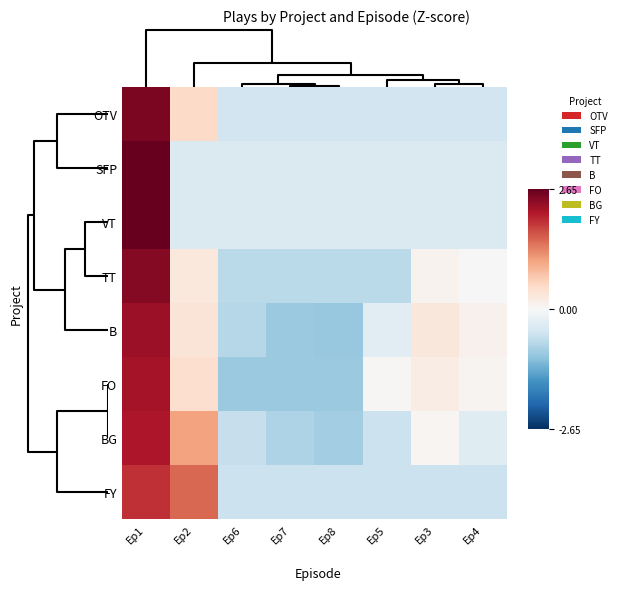

Reading left to right, what are all the values shown in this chart?

OTV: Ep1=2.5	Ep2=0.5	Ep6=-0.5	Ep7=-0.5	Ep8=-0.5	Ep5=-0.5	Ep3=-0.5	Ep4=-0.5
SFP: Ep1=2.6	Ep2=-0.4	Ep6=-0.4	Ep7=-0.4	Ep8=-0.4	Ep5=-0.4	Ep3=-0.4	Ep4=-0.4
VT: Ep1=2.6	Ep2=-0.4	Ep6=-0.4	Ep7=-0.4	Ep8=-0.4	Ep5=-0.4	Ep3=-0.4	Ep4=-0.4
TT: Ep1=2.4	Ep2=0.3	Ep6=-0.7	Ep7=-0.7	Ep8=-0.7	Ep5=-0.7	Ep3=0.1	Ep4=0.0
B: Ep1=2.3	Ep2=0.3	Ep6=-0.8	Ep7=-1.0	Ep8=-1.0	Ep5=-0.3	Ep3=0.3	Ep4=0.1
FO: Ep1=2.2	Ep2=0.4	Ep6=-1.0	Ep7=-1.0	Ep8=-1.0	Ep5=0.0	Ep3=0.2	Ep4=0.1
BG: Ep1=2.1	Ep2=1.1	Ep6=-0.6	Ep7=-0.8	Ep8=-0.9	Ep5=-0.6	Ep3=0.0	Ep4=-0.3
FY: Ep1=1.9	Ep2=1.5	Ep6=-0.6	Ep7=-0.6	Ep8=-0.6	Ep5=-0.6	Ep3=-0.6	Ep4=-0.6